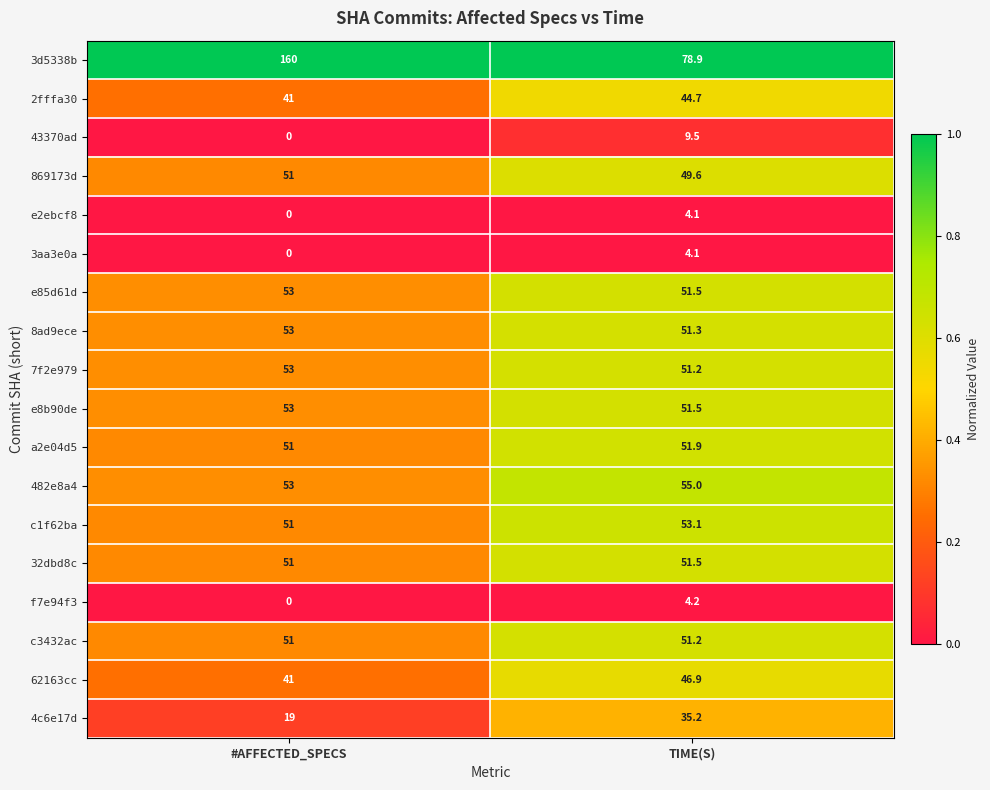

At which label does 43370ad reach its minimum?

#AFFECTED_SPECS